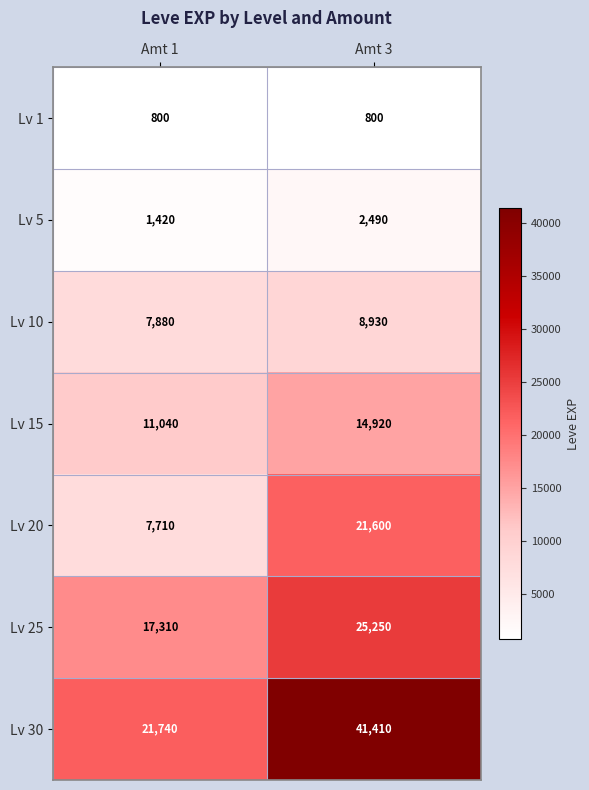

At which label is Lv 20 closest to 14655?

Amt 1